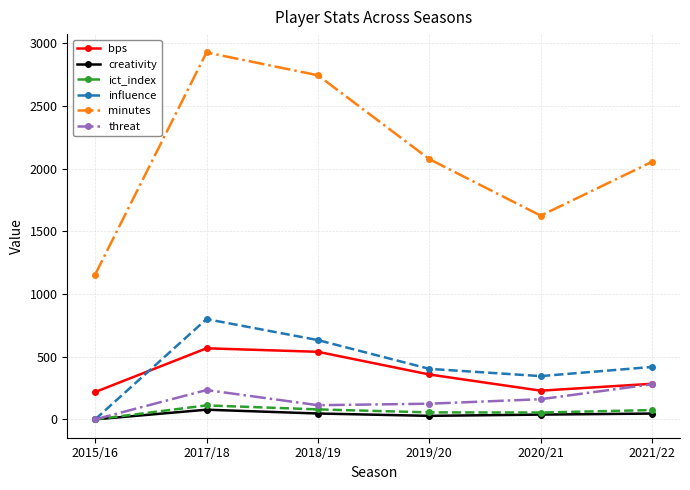

True or false: bps and influence intersect in this chart.

True